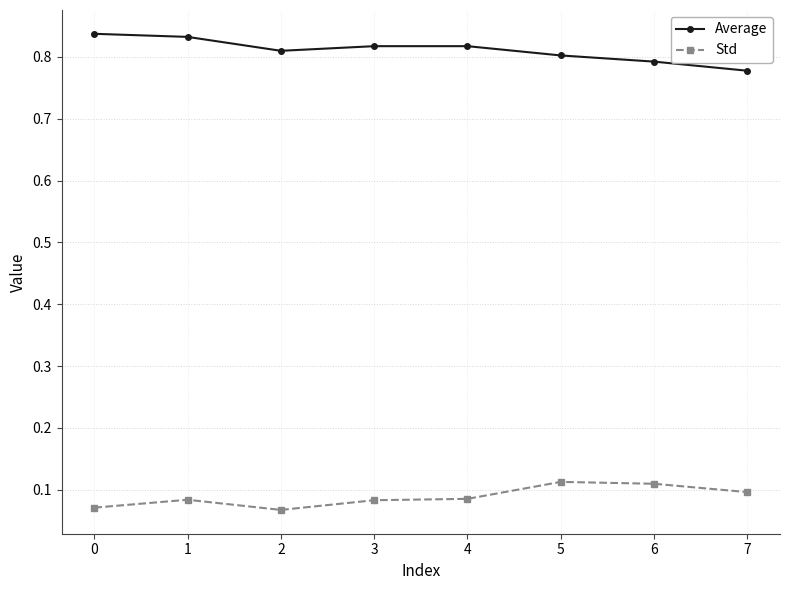

Rank the series at 3 from lowest to highest value.

Std, Average